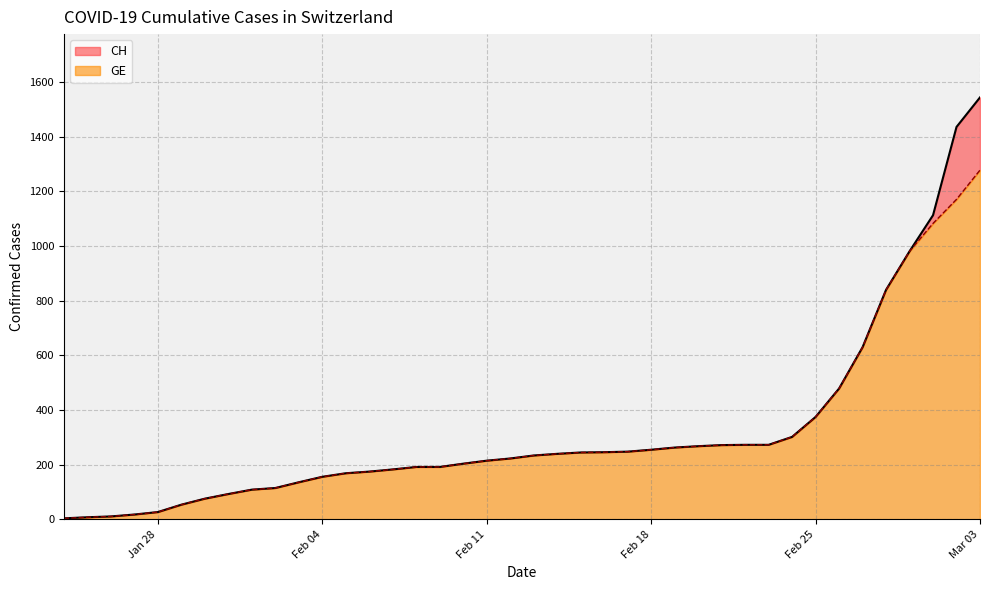

At which label does GE reach its peak?

Mar 03